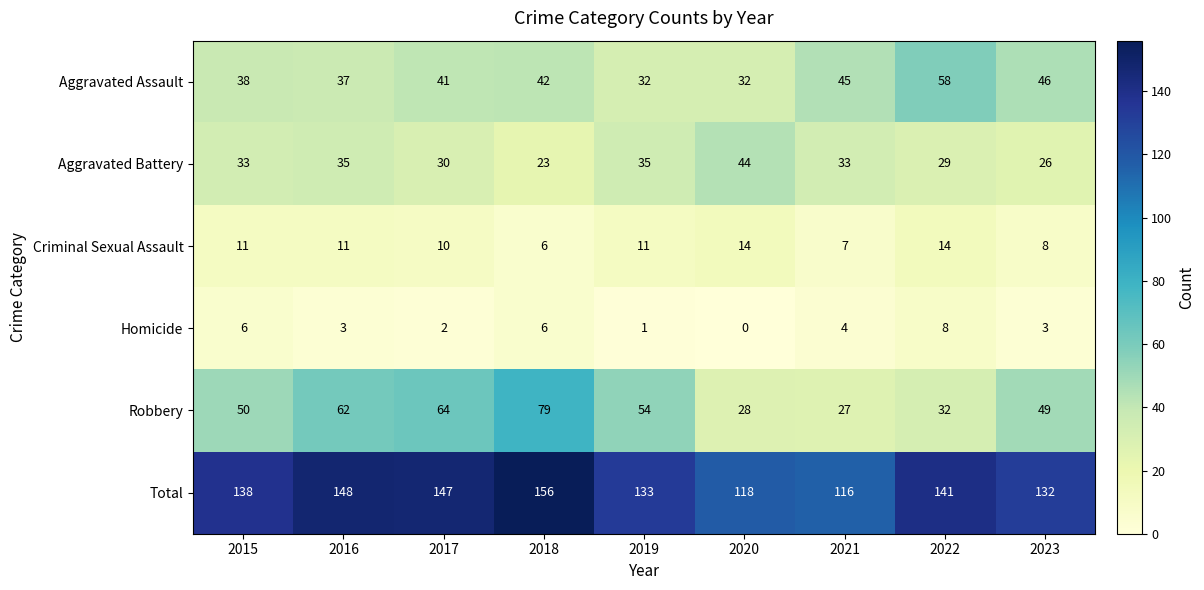

At which label is Aggravated Assault closest to 45?

2021